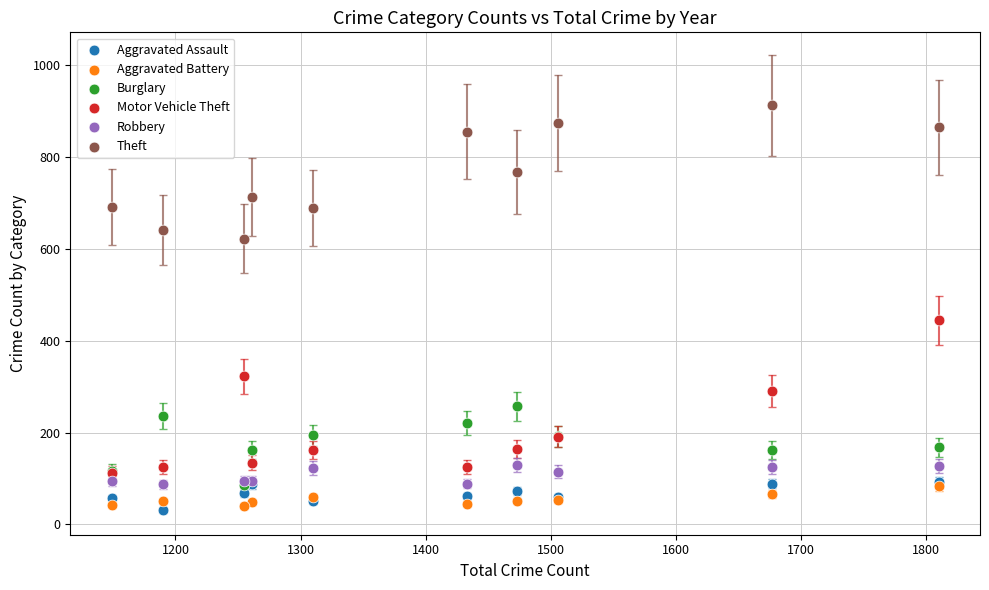

Which series reaches the minimum Y coordinate?

Aggravated Assault